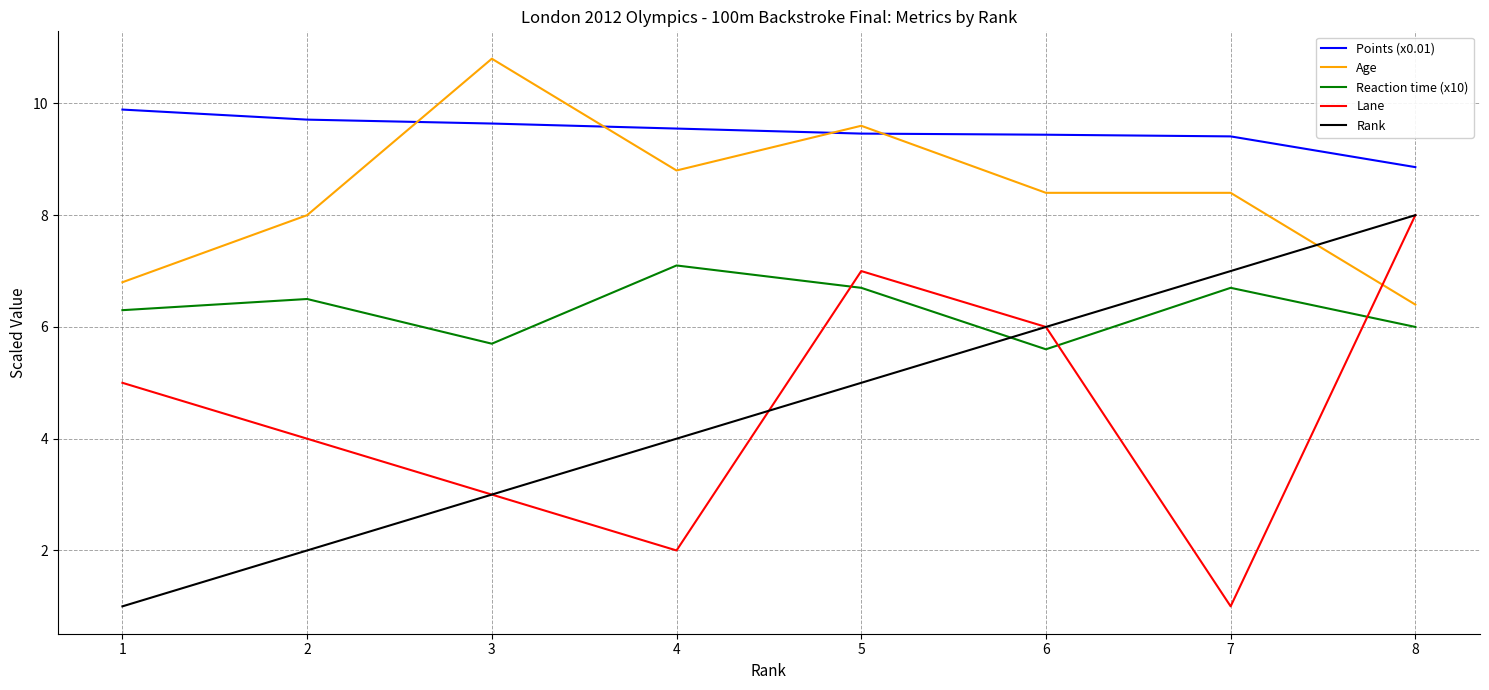

At which label does Age reach its minimum?

8